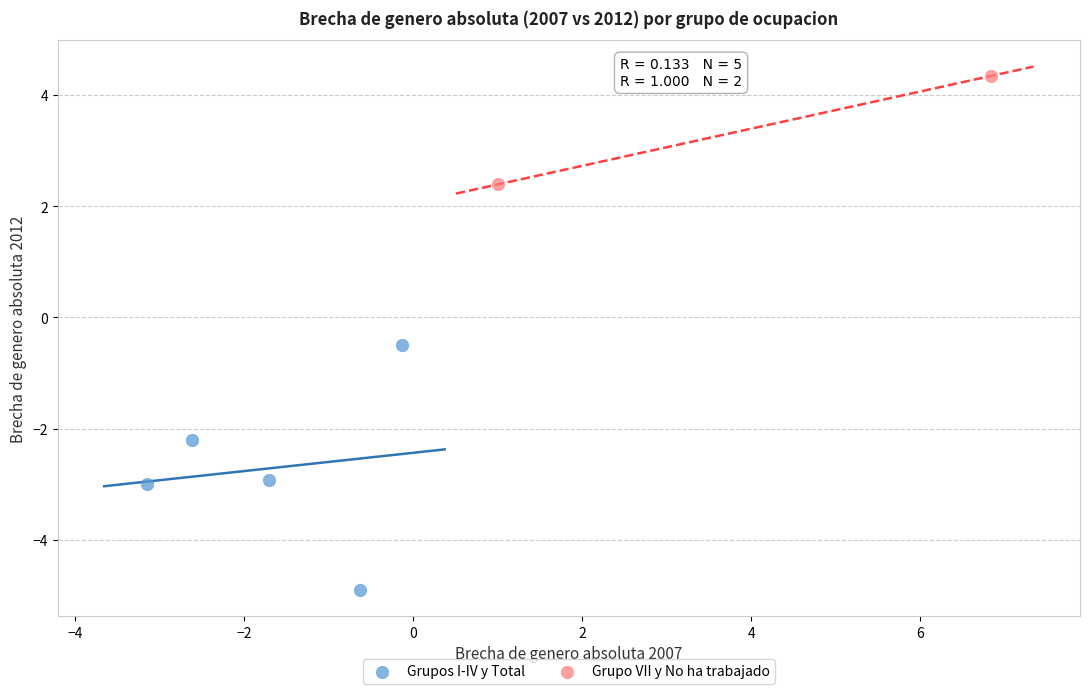

What are all the series names shown in the legend?

Grupos I-IV y Total, Grupo VII y No ha trabajado